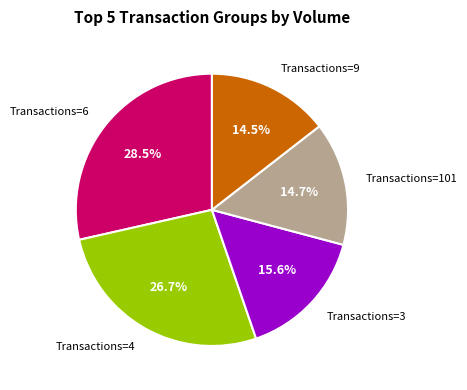

What is the largest slice in the pie chart?

Transactions=6